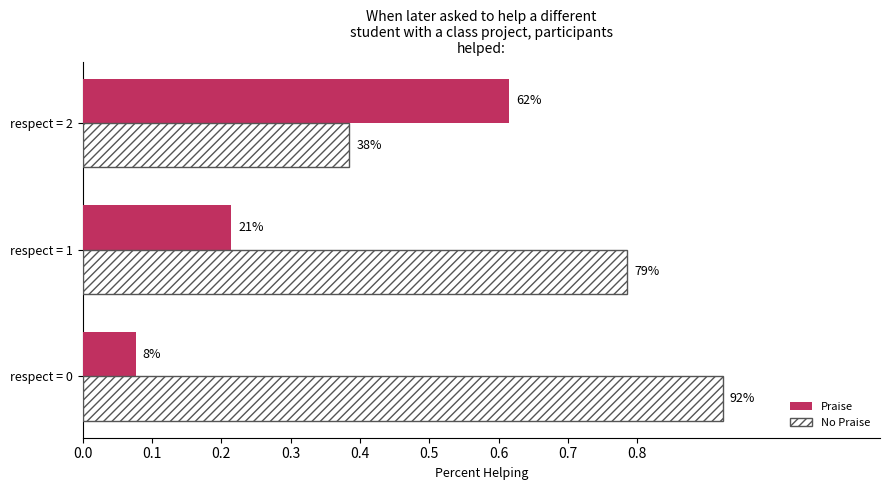

Which series has the widest spread of values?

Praise